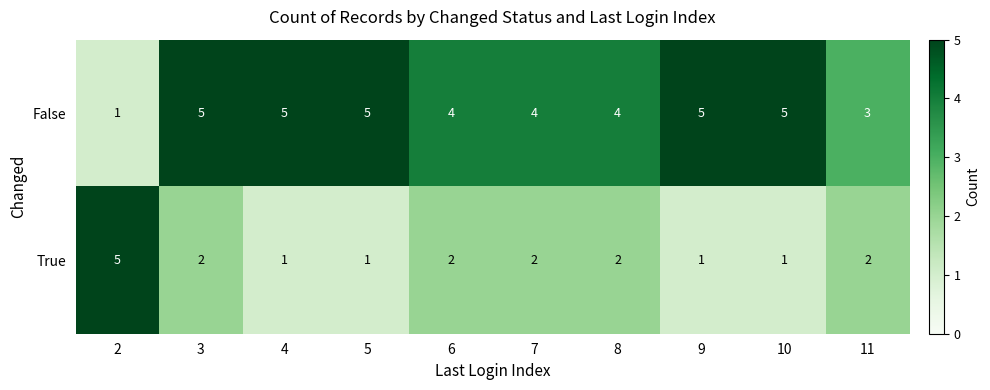

Between 2 and 3, which series saw the biggest shift?

False